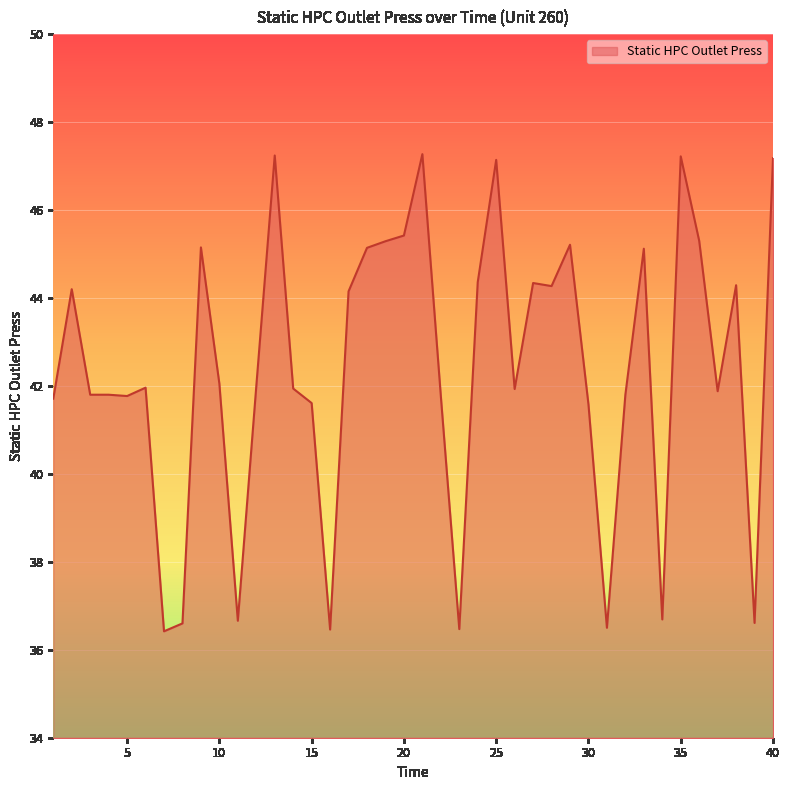

What is the maximum value shown in the chart?

47.3